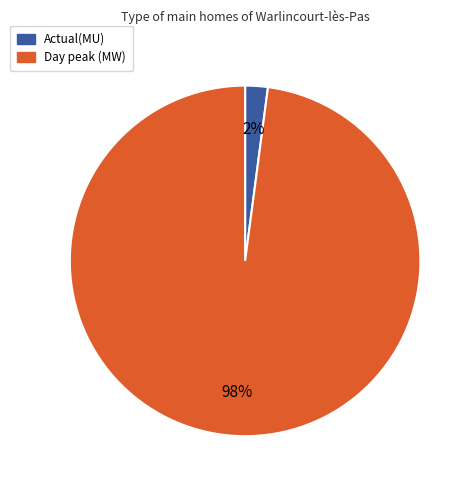

How many slices are in this pie chart?

2